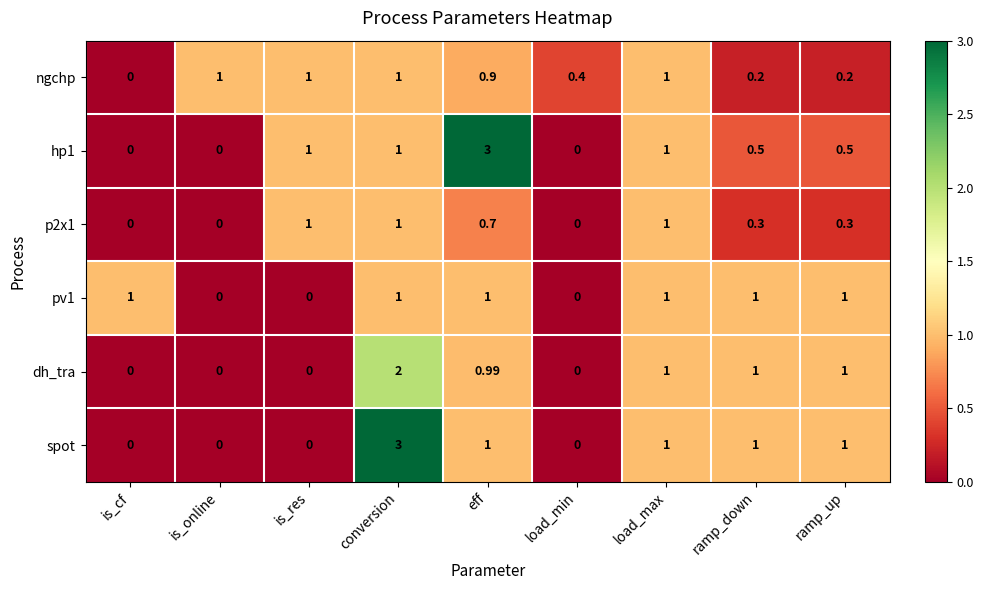

Is the value of dh_tra at is_res greater than the value of ngchp at load_max?

No